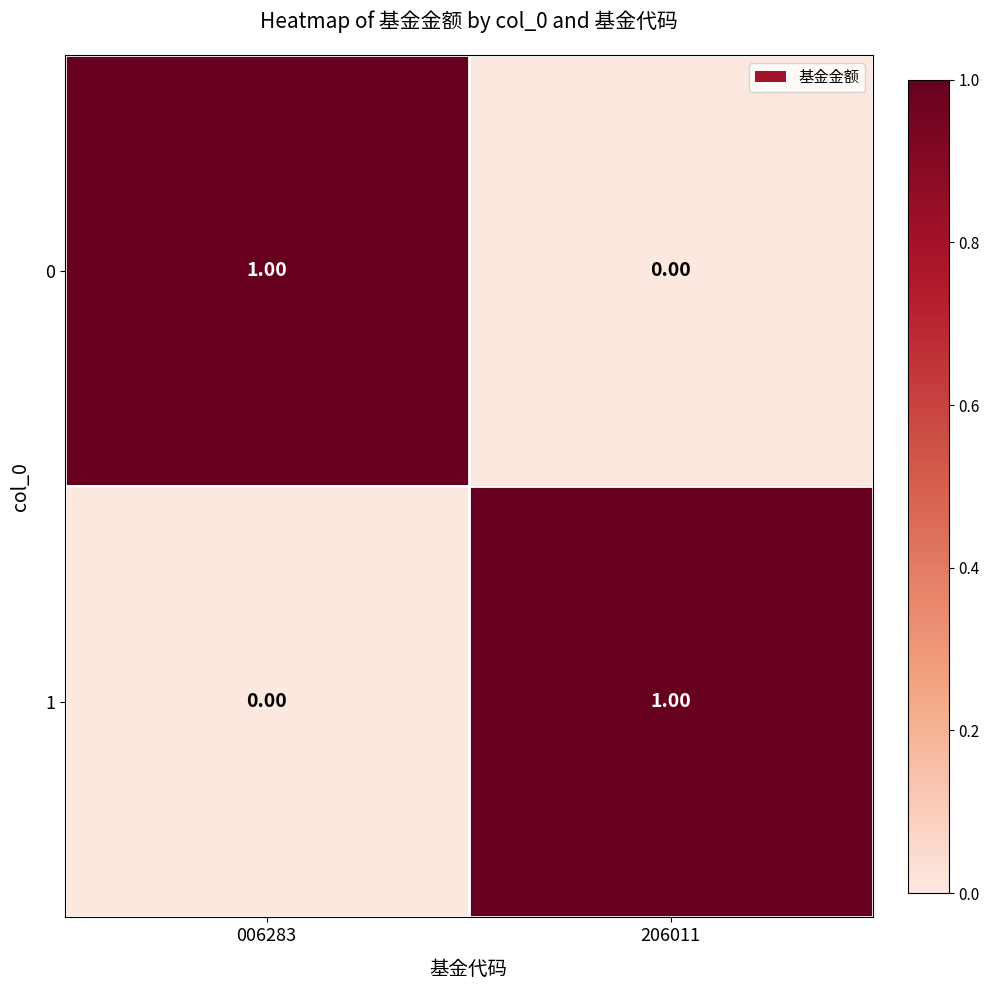

At 006283, list the series in order from largest to smallest.

0, 1